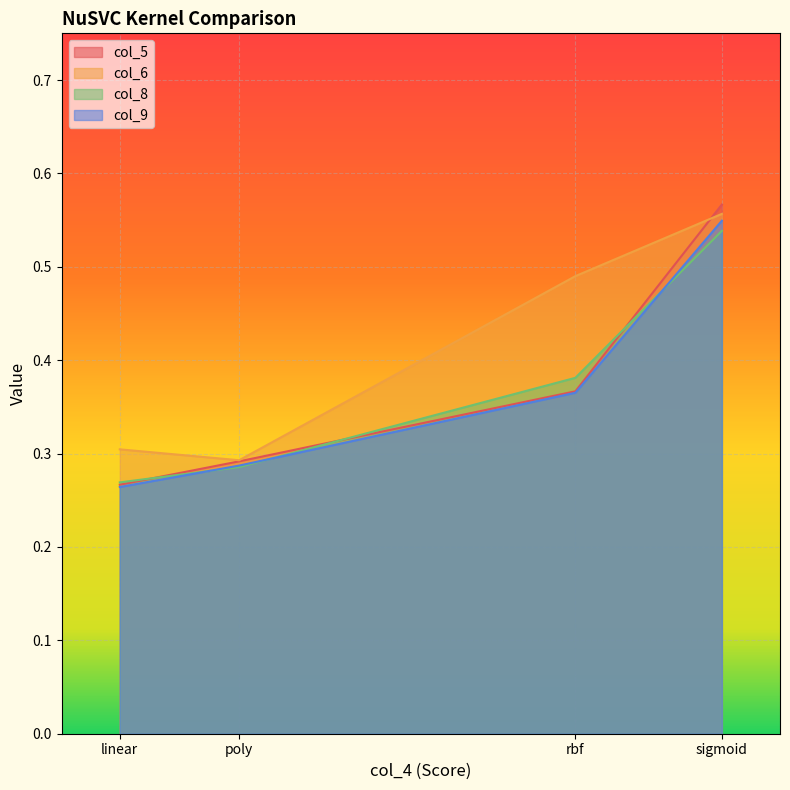

True or false: col_5 has more than 2 points higher than both neighbors.

False